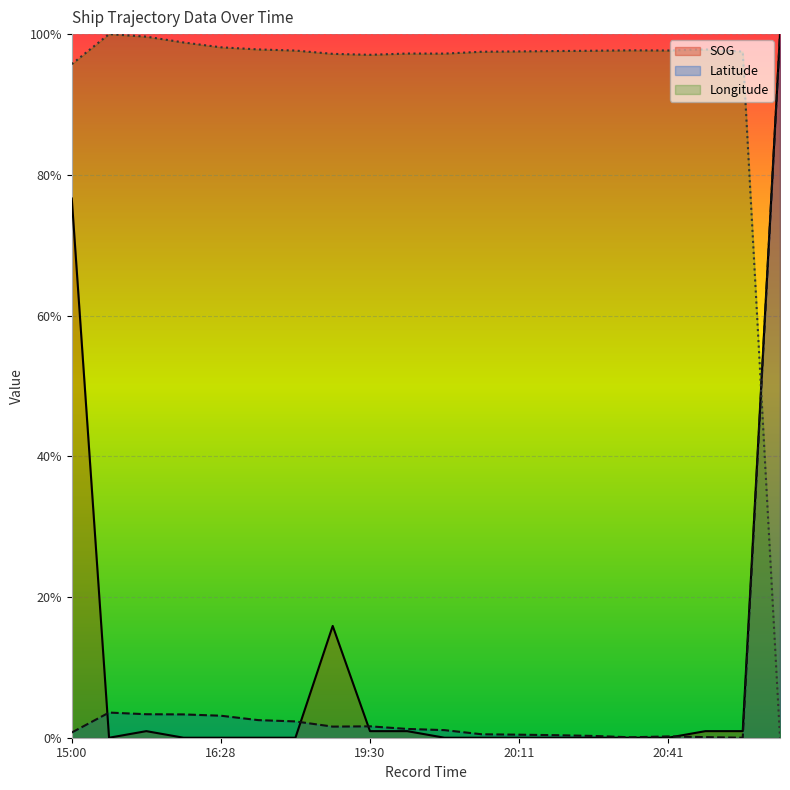

Reading right to left, list all the values displayed in this chart.

SOG: 21:10=1.0	20:47=0.0	20:45=0.0	20:41=0.0	20:38=0.0	20:34=0.0	20:28=0.0	20:11=0.0	20:06=0.0	19:58=0.0	19:51=0.0	19:30=0.0	19:26=0.2	17:01=0.0	16:50=0.0	16:28=0.0	16:15=0.0	15:54=0.0	15:50=0.0	15:00=0.8
Latitude: 21:10=1.0	20:47=0.0	20:45=0.0	20:41=0.0	20:38=0.0	20:34=0.0	20:28=0.0	20:11=0.0	20:06=0.0	19:58=0.0	19:51=0.0	19:30=0.0	19:26=0.0	17:01=0.0	16:50=0.0	16:28=0.0	16:15=0.0	15:54=0.0	15:50=0.0	15:00=0.0
Longitude: 21:10=0.0	20:47=1.0	20:45=1.0	20:41=1.0	20:38=1.0	20:34=1.0	20:28=1.0	20:11=1.0	20:06=1.0	19:58=1.0	19:51=1.0	19:30=1.0	19:26=1.0	17:01=1.0	16:50=1.0	16:28=1.0	16:15=1.0	15:54=1.0	15:50=1.0	15:00=1.0